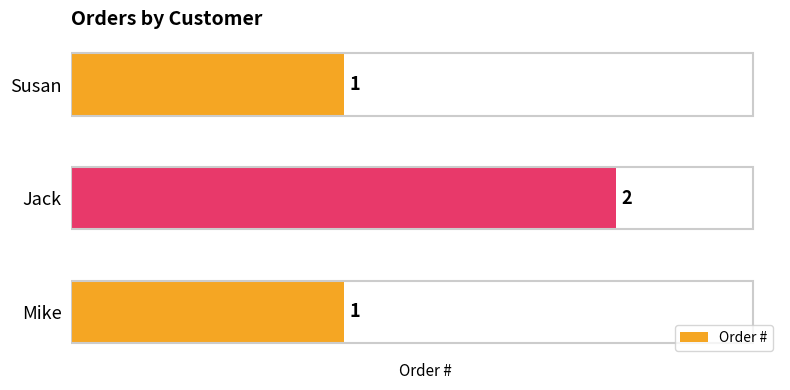

Between Jack and Susan, which is larger?

Jack